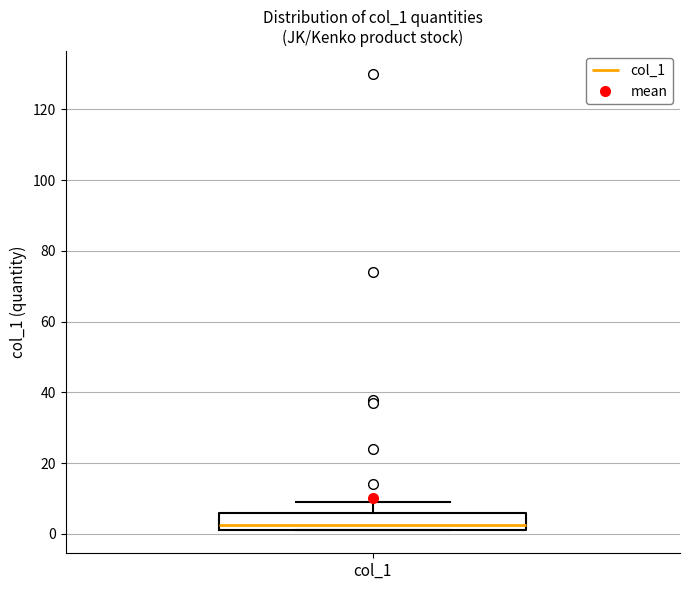

Transcribe this box plot: give where the median line is, the range the box spans, and where the two whiskers end, as read against the y-axis. The values are not printed on the chart, so give them approximately, as read against the axis.

median 2 (just above the box's lower edge), box 2 to 6, whiskers 2 to 10